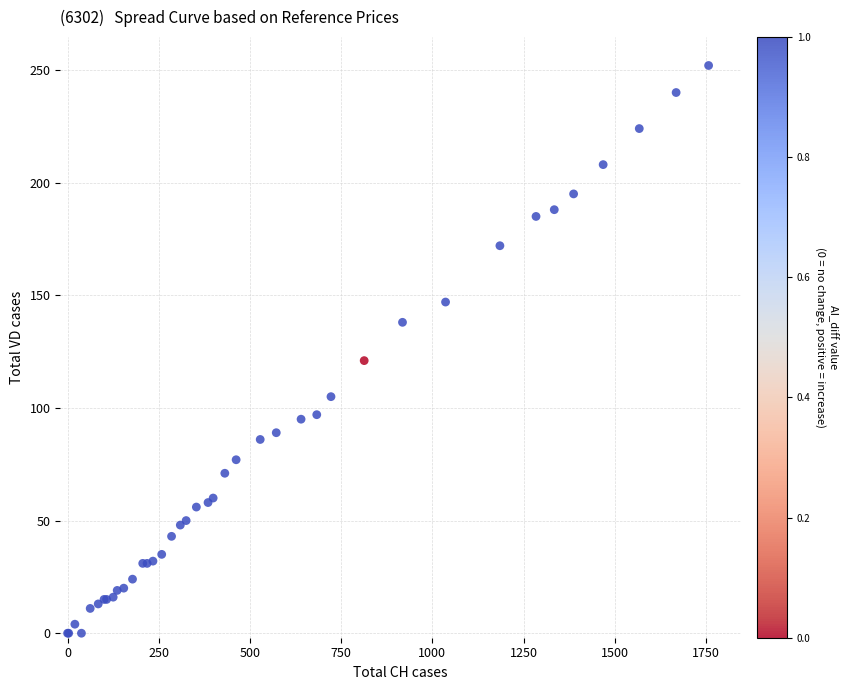

What Y value in the scatter plot is closest to 126?

121